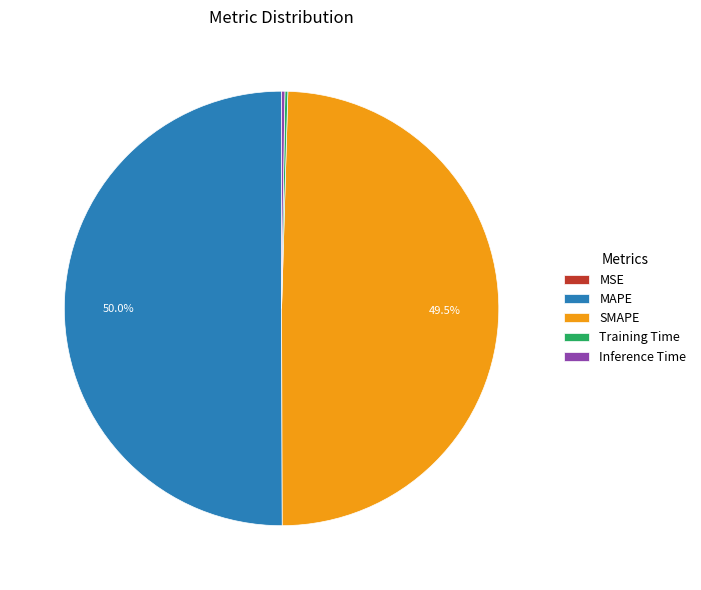

Which category accounts for the majority?

MAPE